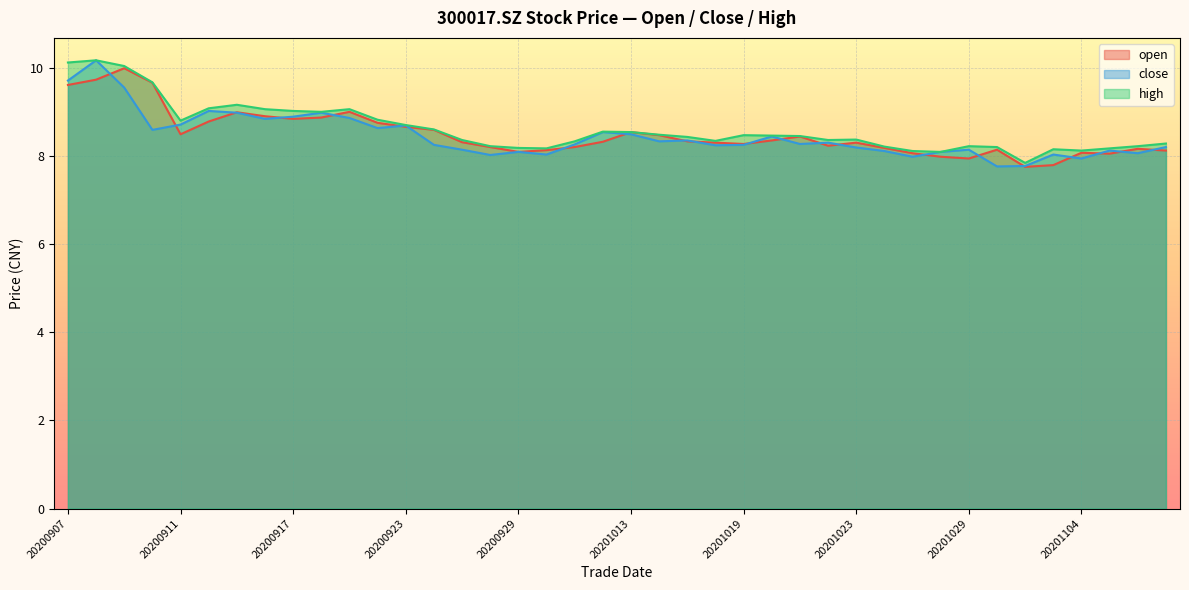

What is the total value across all series at 20201029?

24.3